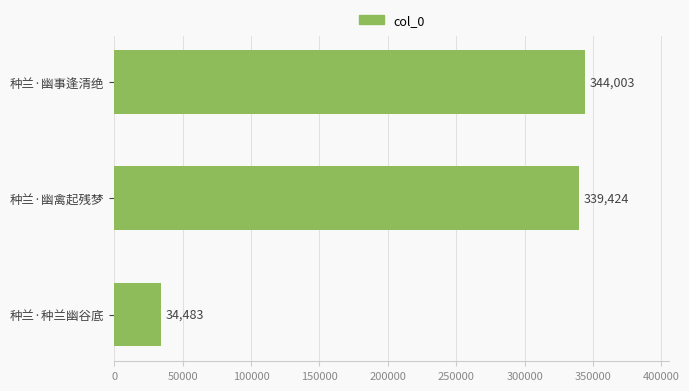

Which has a higher value, 种兰·幽禽起残梦 or 种兰·种兰幽谷底?

种兰·幽禽起残梦